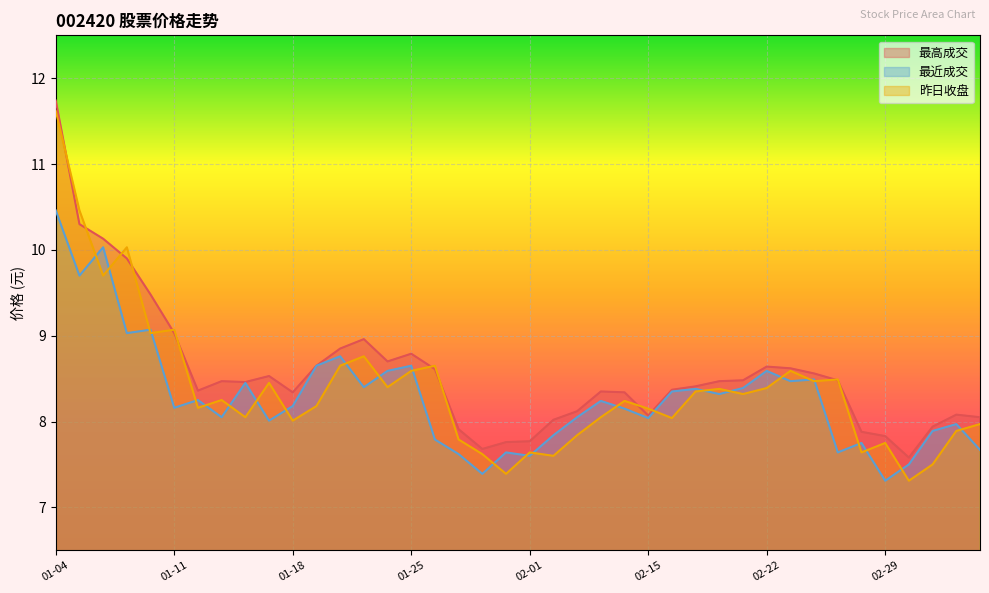

How many times do 最近成交 and 昨日收盘 cross each other?

26